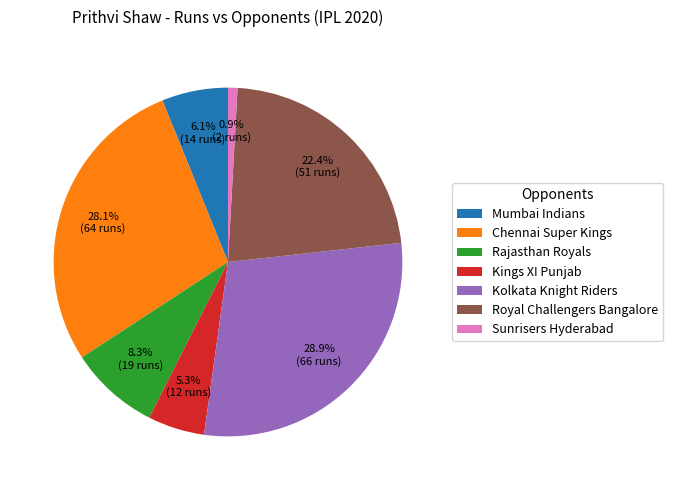

How many segments does this pie chart have?

7